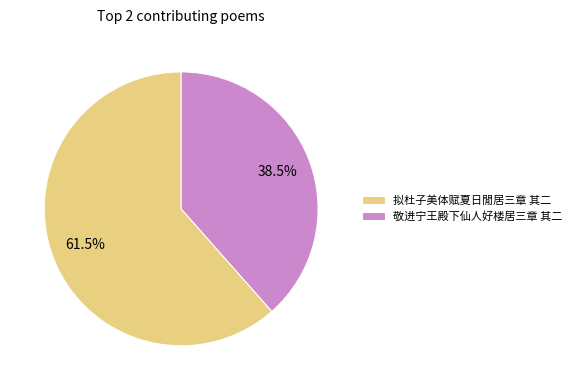

To the nearest percent, what is the difference between the 拟杜子美体赋夏日閒居三章 其二 and 敬进宁王殿下仙人好楼居三章 其二 slice percentages?

23%